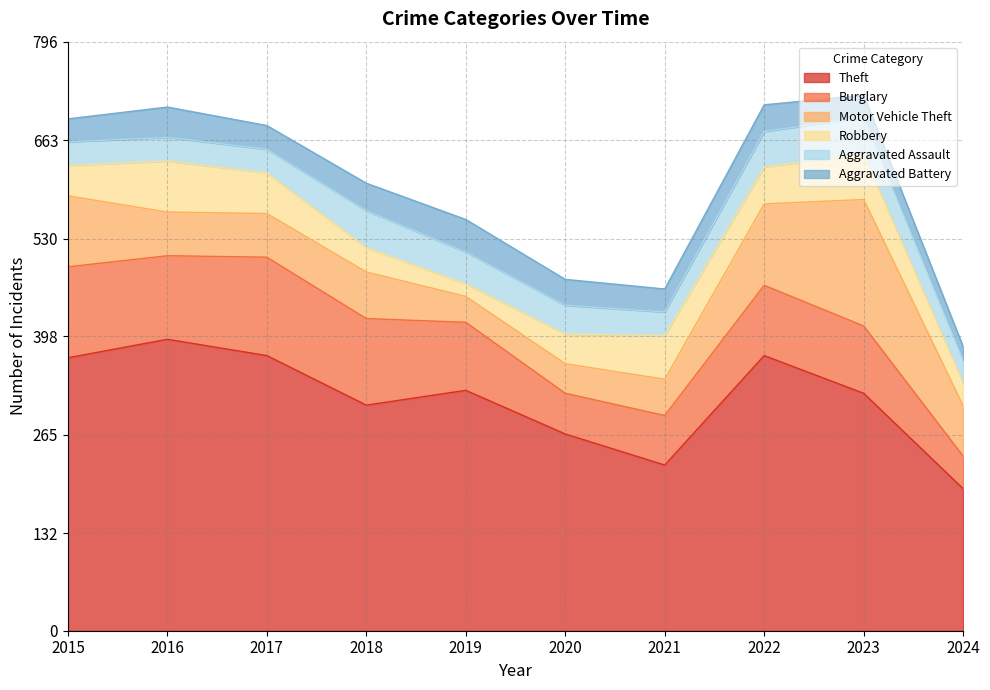

The Robbery series shows 17 at 2019. True or false?

True